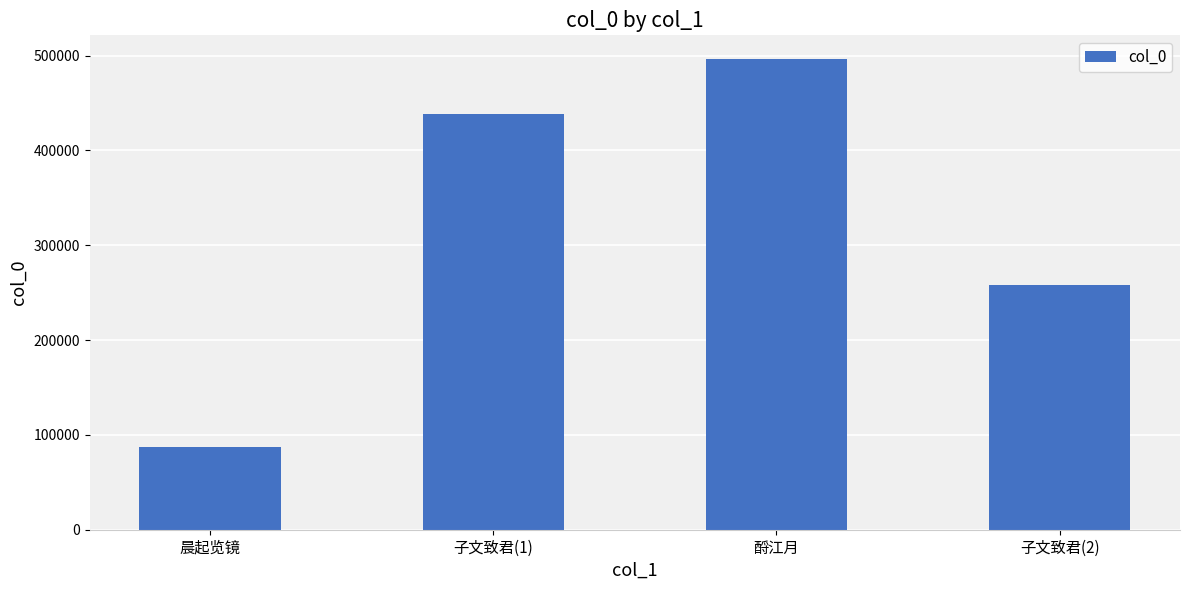

Is it true that the value at 酹江月 is 496596?

True